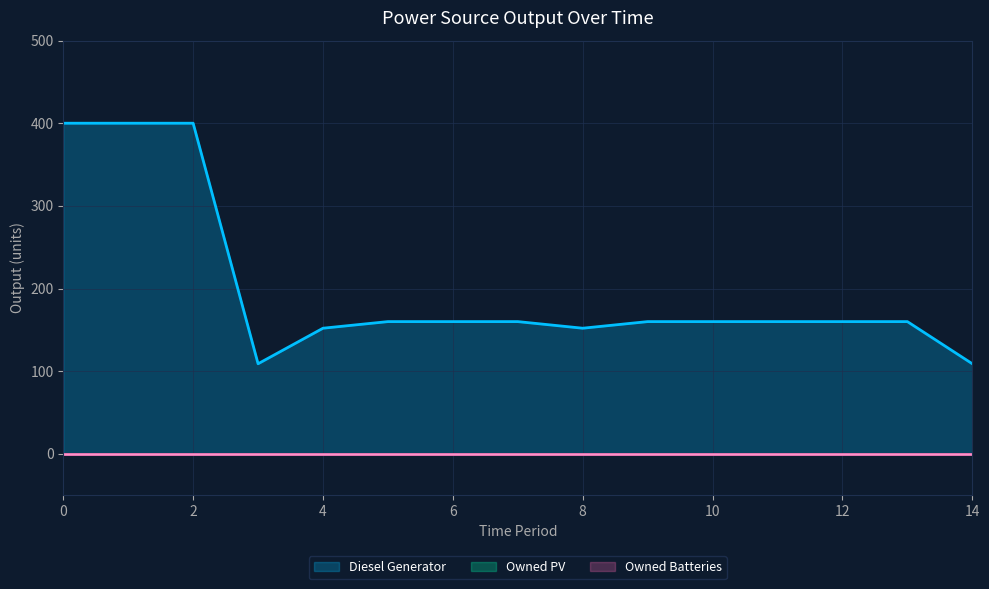

True or false: Owned PV and Diesel Generator cross at least once.

False